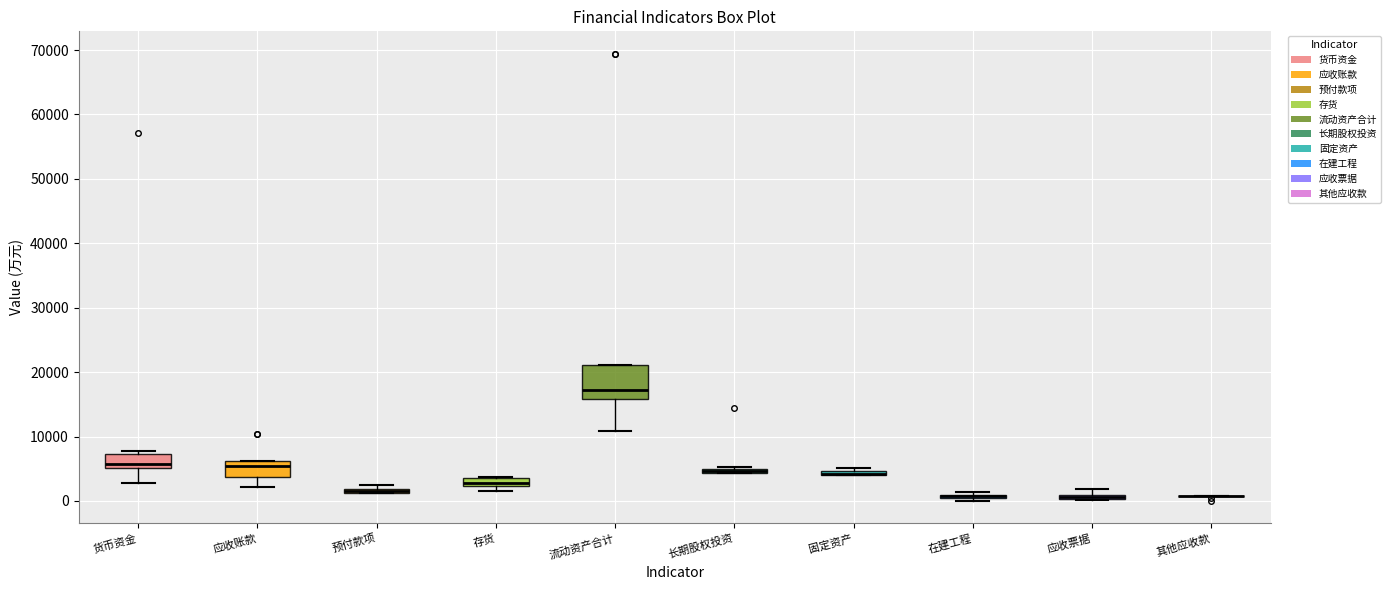

Comparing the boxes themselves (not the whiskers), which one is the tallest?

流动资产合计